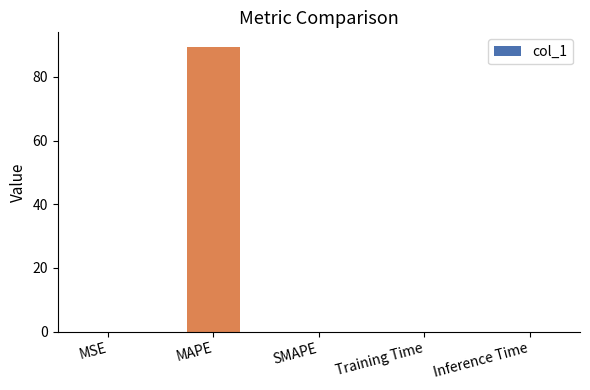

Are the bars grouped side by side (vs. stacked)?

No